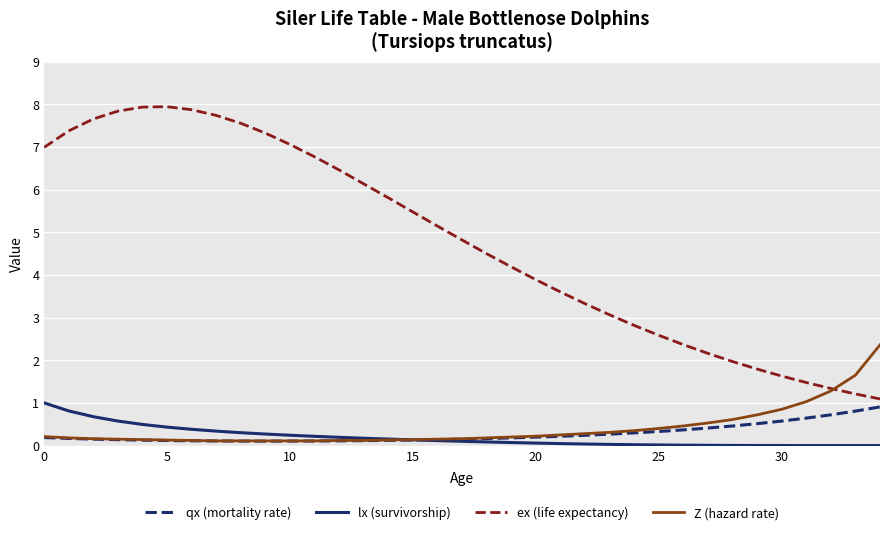

Does the chart display data point markers on the line(s)?

No